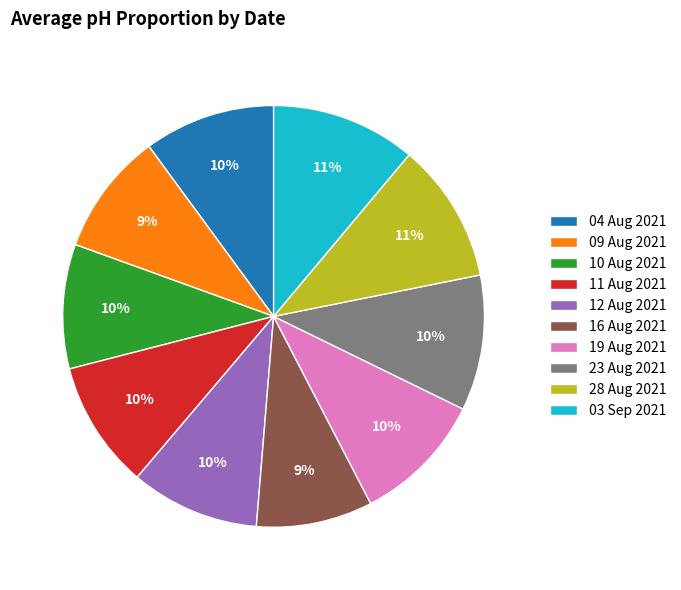

To the nearest percent, what is the average slice percentage?

10%